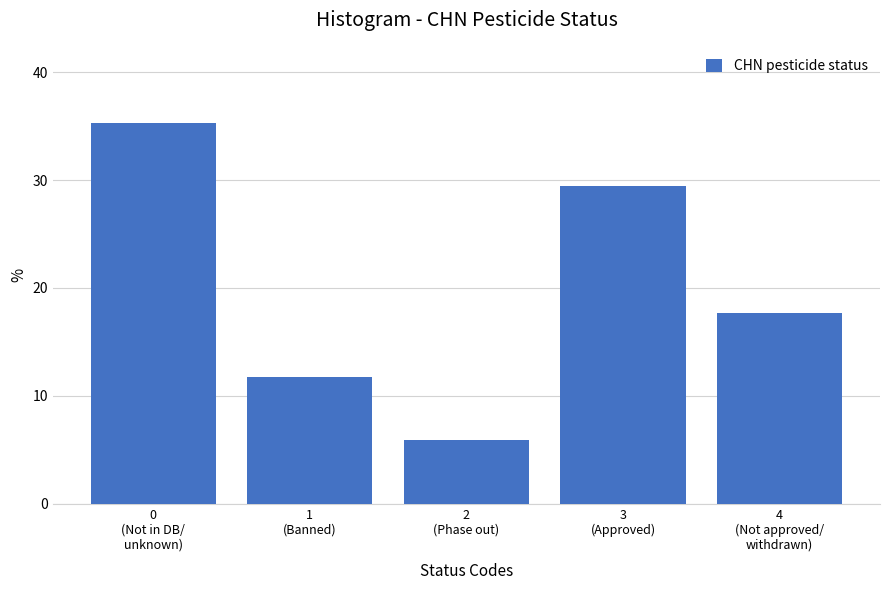

Reading left to right, extract all data points from this chart.

35.3	11.8	5.9	29.4	17.6